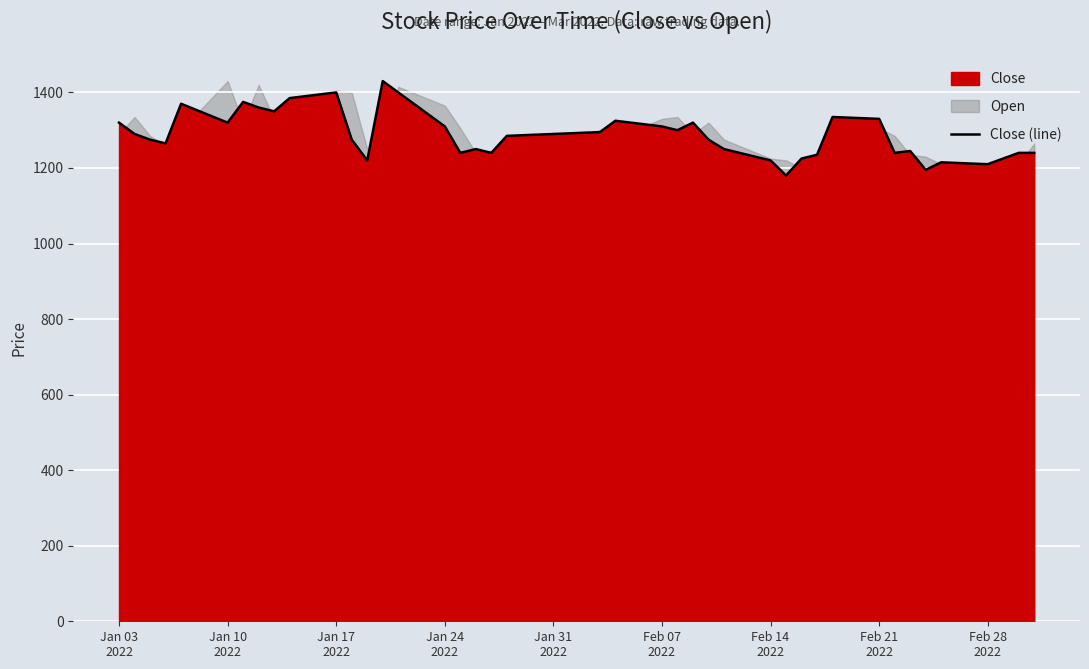

At which label does the data first exceed 1285?

Jan 03
2022